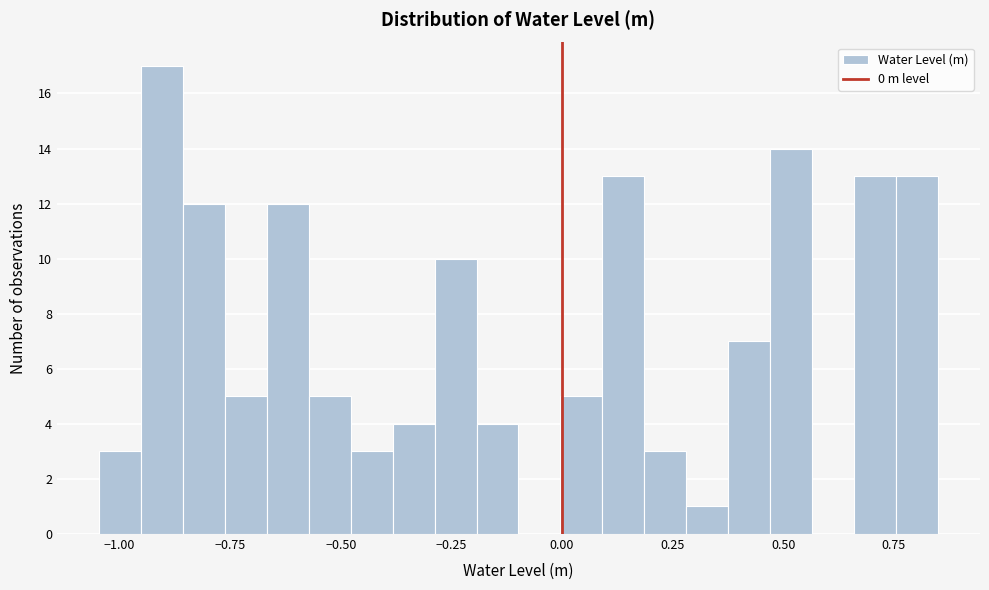

Read against the x-axis, roughly where is the centre of the tallest bar?

-0.90